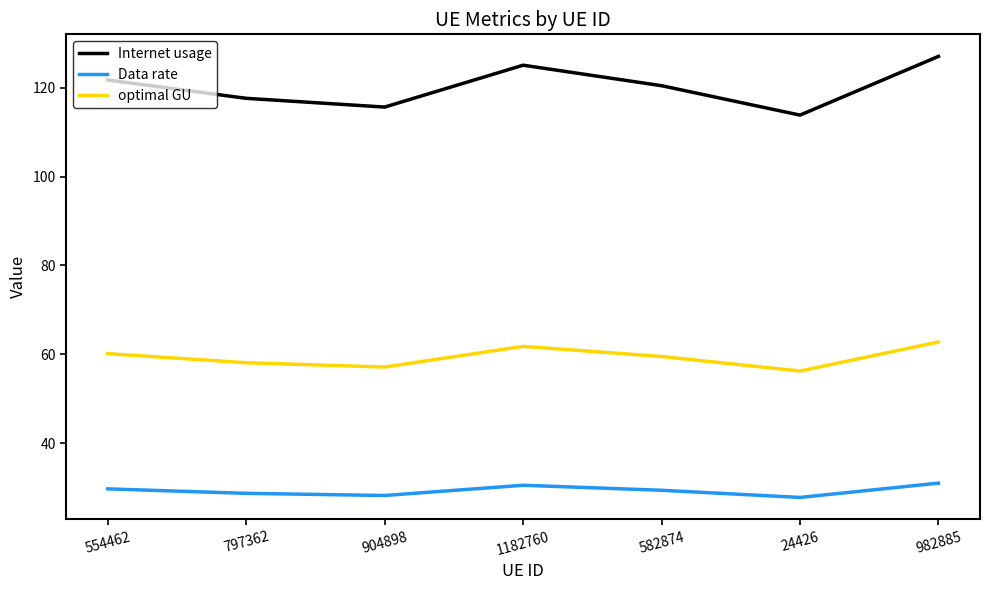

What is the average value of the Internet usage series?

120.2